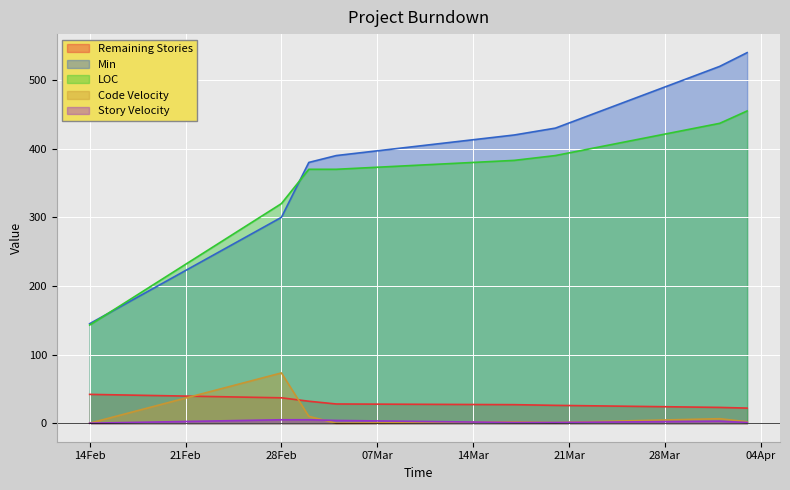

Between which two adjacent categories do Code Velocity and Remaining Stories first intersect?

14Feb and 28Feb